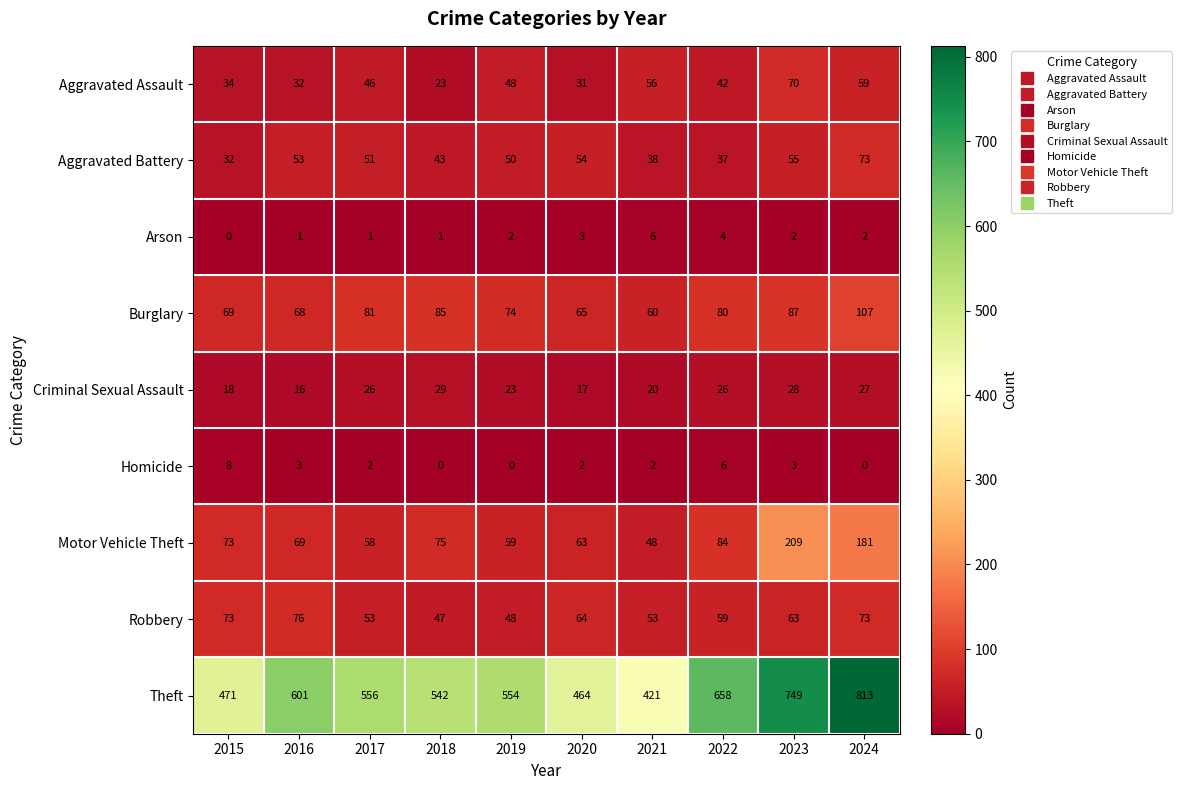

What is the approximate value of Aggravated Battery at 2018?

43